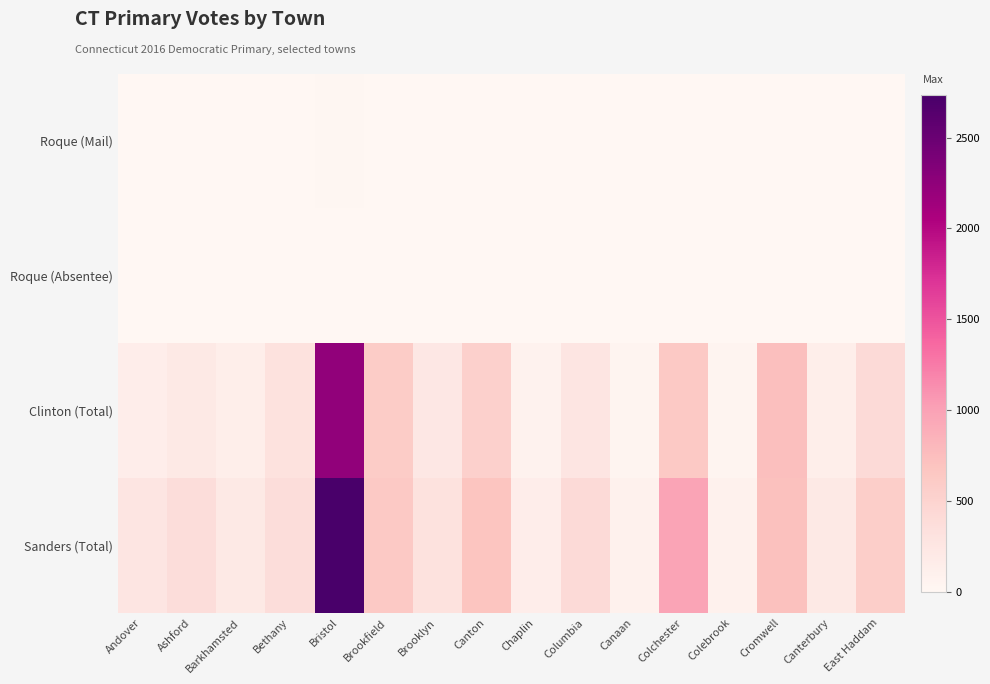

Which has a higher value, Brooklyn or Colebrook?

Colebrook